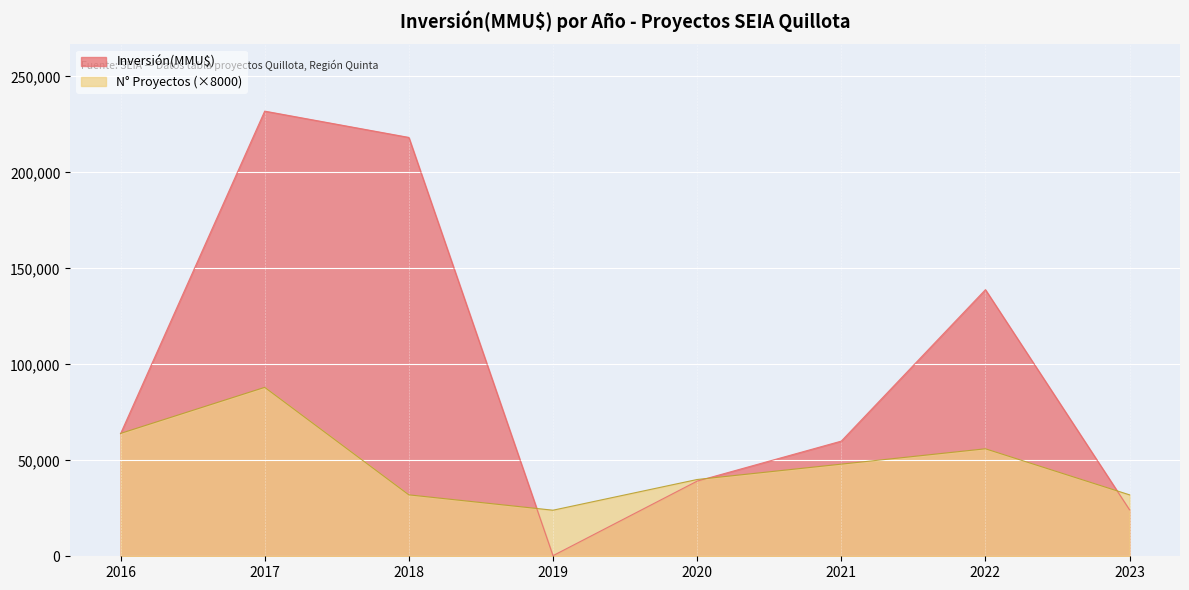

The value of Inversión(MMU$) at 2021 is 102805. True or false?

False